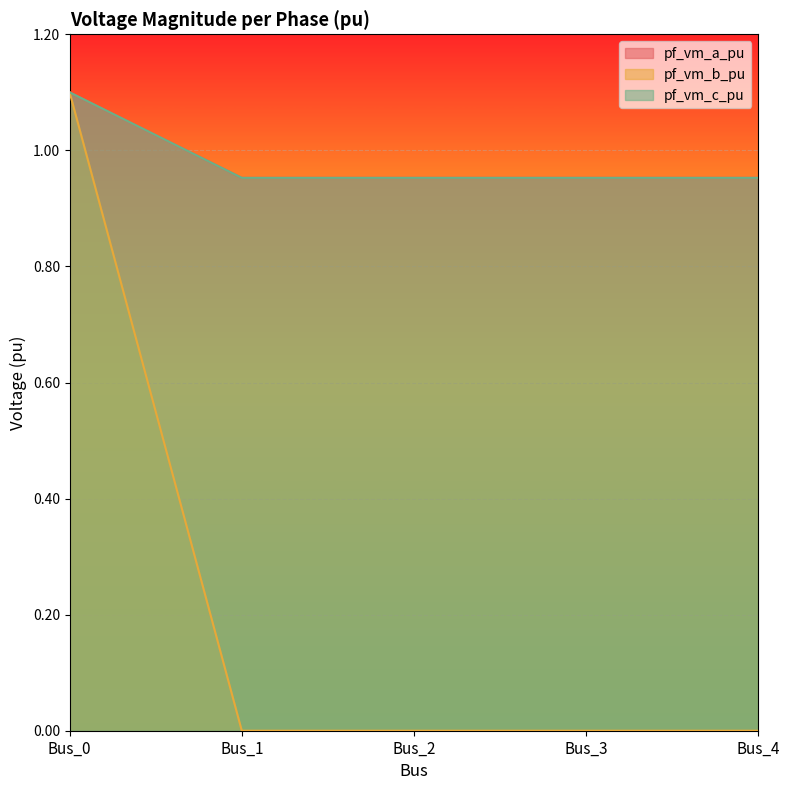

At which label is pf_vm_a_pu closest to 1?

Bus_1